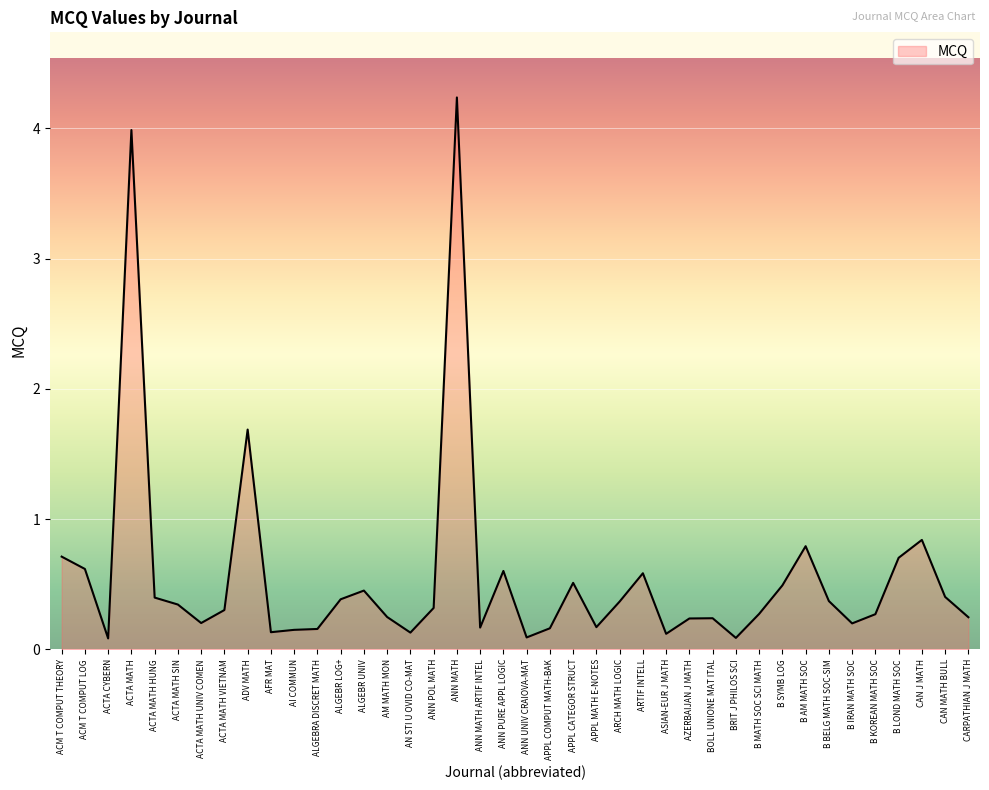

What position from the left is B IRAN MATH SOC?

35